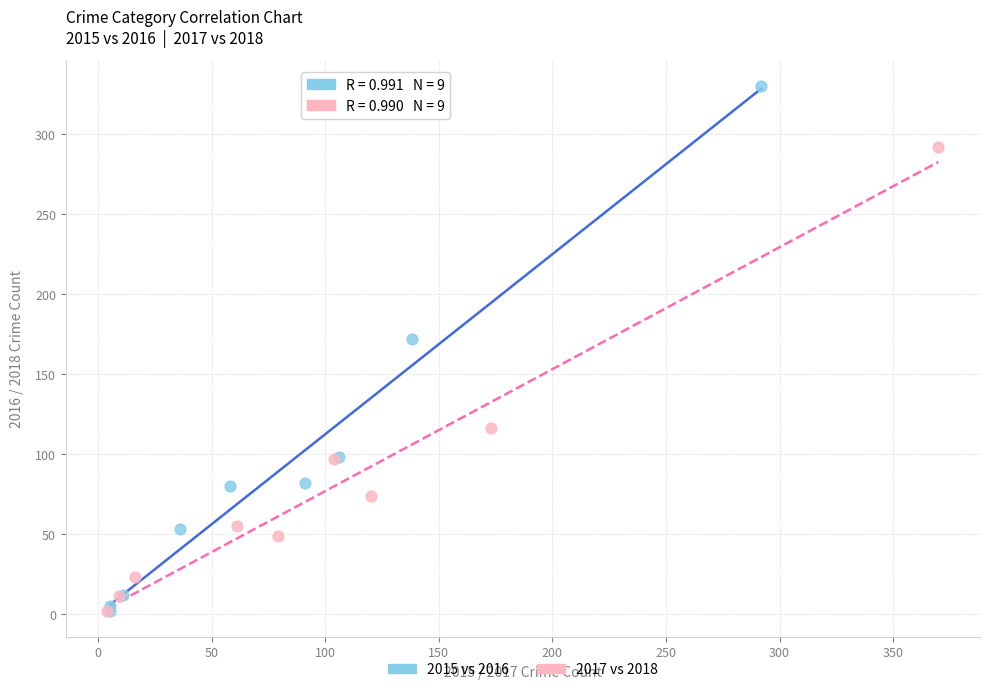

Which series reaches the maximum Y coordinate?

2015 vs 2016